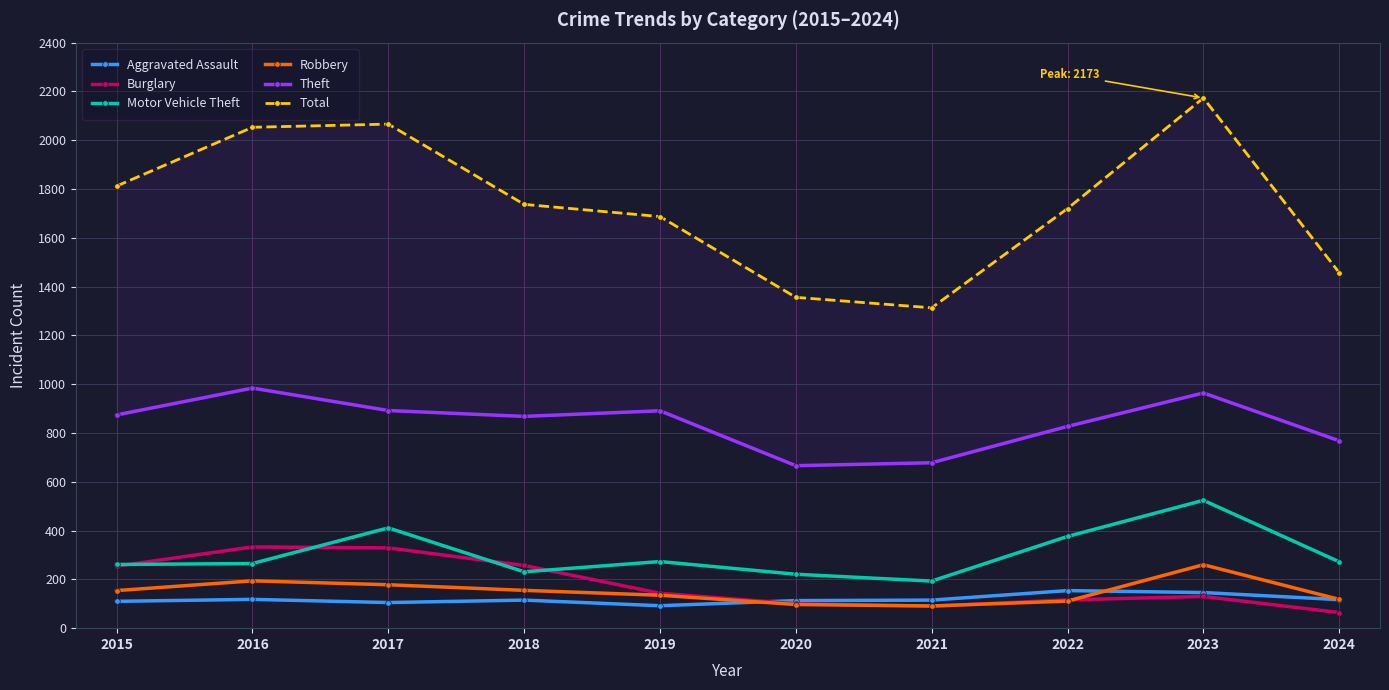

What is the smallest value displayed?

64